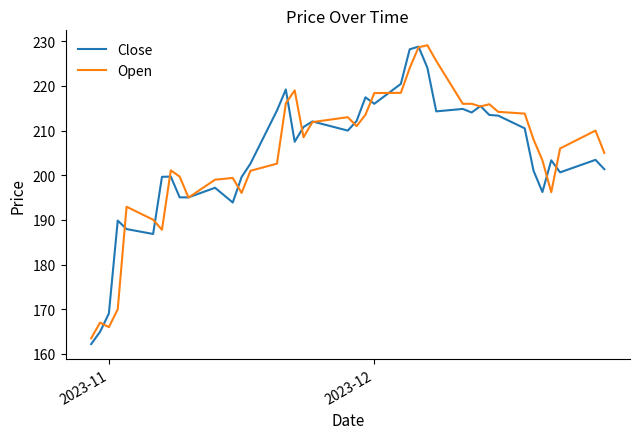

What is the difference between the second highest and minimum values in the Open series?

65.1